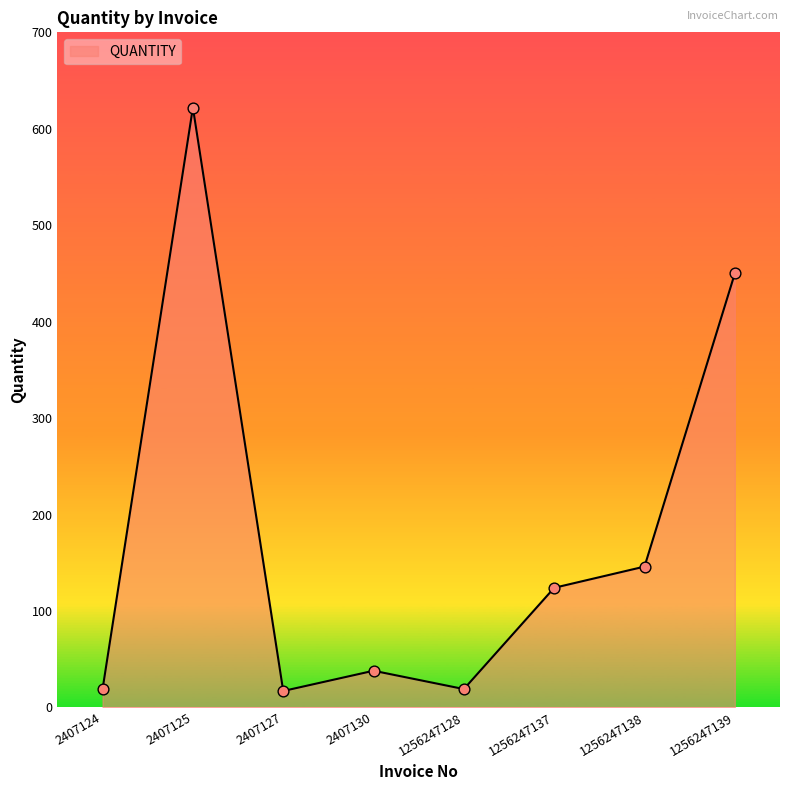

What is the change in value from 1256247137 to 1256247138?

+22